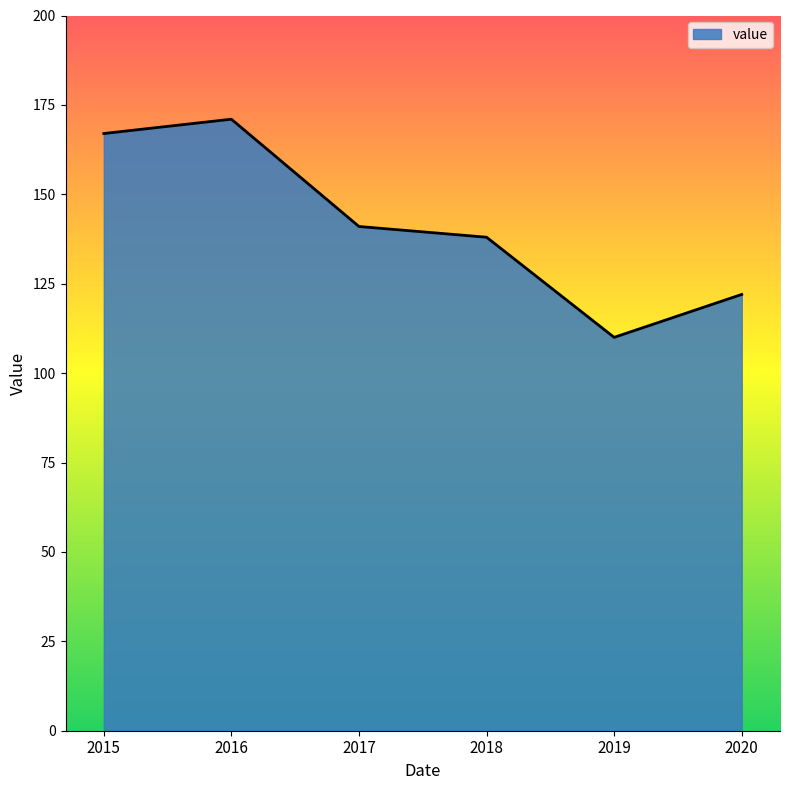

Where is the first local maximum?

2016